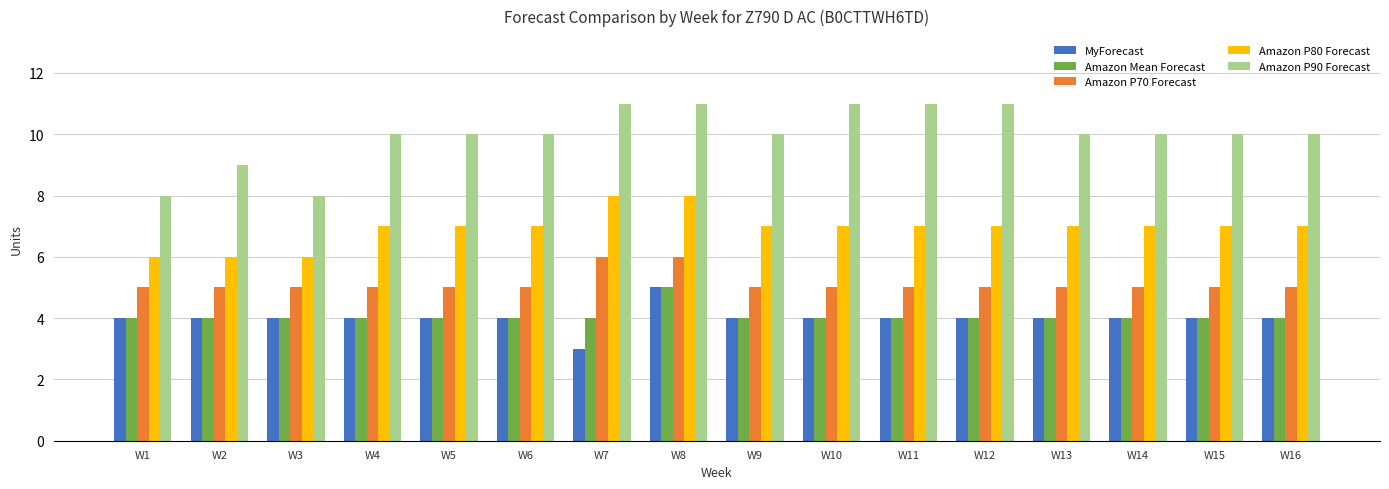

Reading left to right, transcribe all the data shown in this chart.

MyForecast: W1=4	W2=4	W3=4	W4=4	W5=4	W6=4	W7=3	W8=5	W9=4	W10=4	W11=4	W12=4	W13=4	W14=4	W15=4	W16=4
Amazon Mean Forecast: W1=4	W2=4	W3=4	W4=4	W5=4	W6=4	W7=4	W8=5	W9=4	W10=4	W11=4	W12=4	W13=4	W14=4	W15=4	W16=4
Amazon P70 Forecast: W1=5	W2=5	W3=5	W4=5	W5=5	W6=5	W7=6	W8=6	W9=5	W10=5	W11=5	W12=5	W13=5	W14=5	W15=5	W16=5
Amazon P80 Forecast: W1=6	W2=6	W3=6	W4=7	W5=7	W6=7	W7=8	W8=8	W9=7	W10=7	W11=7	W12=7	W13=7	W14=7	W15=7	W16=7
Amazon P90 Forecast: W1=8	W2=9	W3=8	W4=10	W5=10	W6=10	W7=11	W8=11	W9=10	W10=11	W11=11	W12=11	W13=10	W14=10	W15=10	W16=10